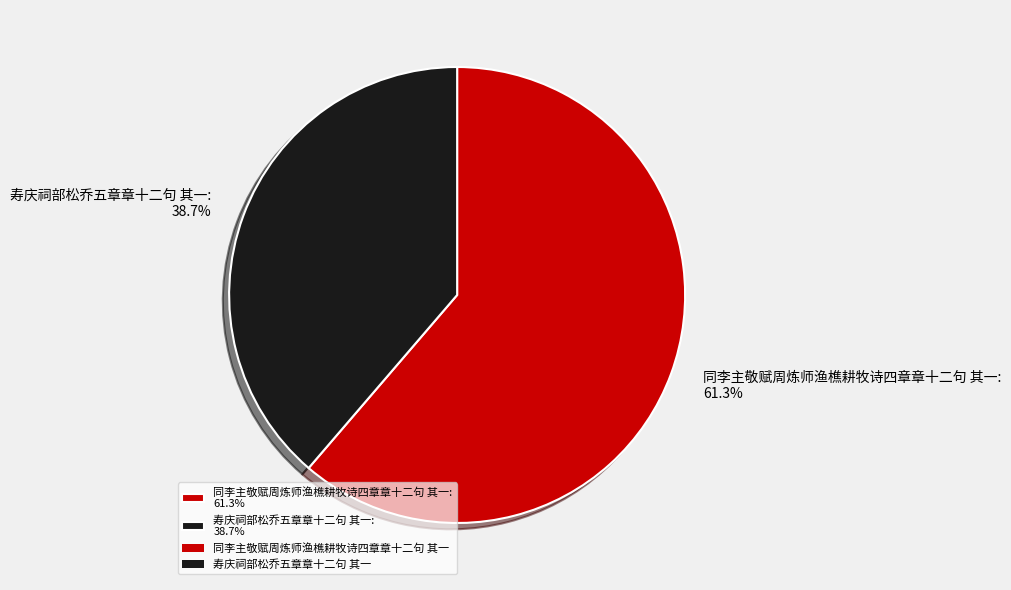

To the nearest percent, what portion does 寿庆祠部松乔五章章十二句 其一 represent?

39%